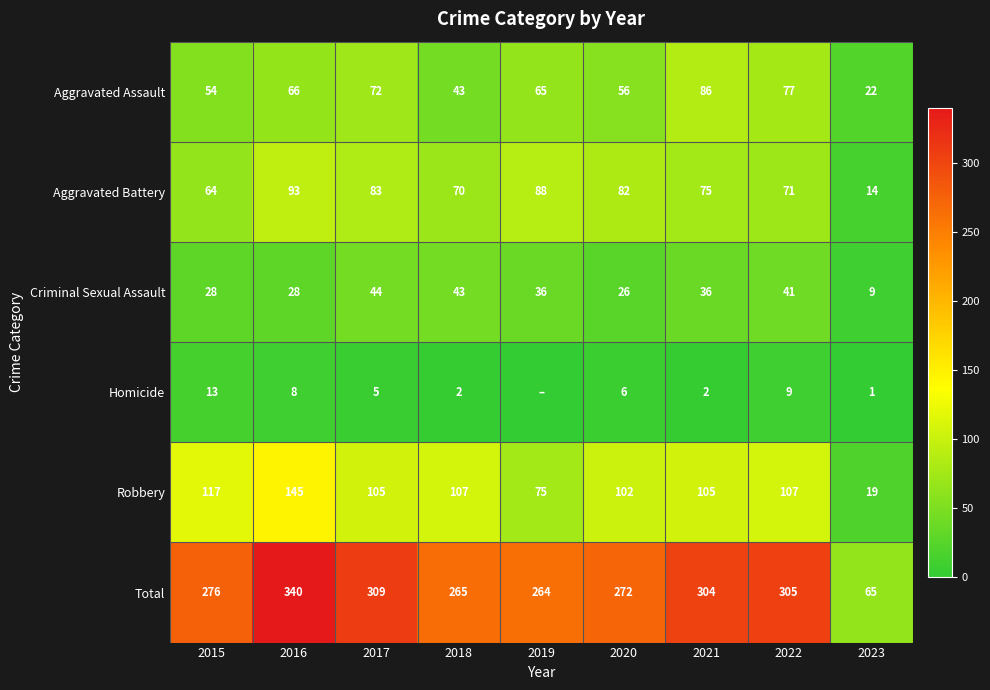

Which category has the highest value in the Aggravated Assault series?

2021